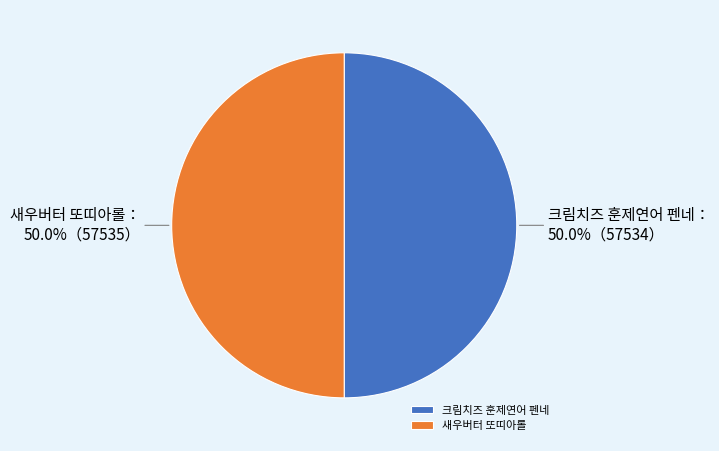

To the nearest percent, what percentage of the pie is 크림치즈 훈제연어 펜네?

50%